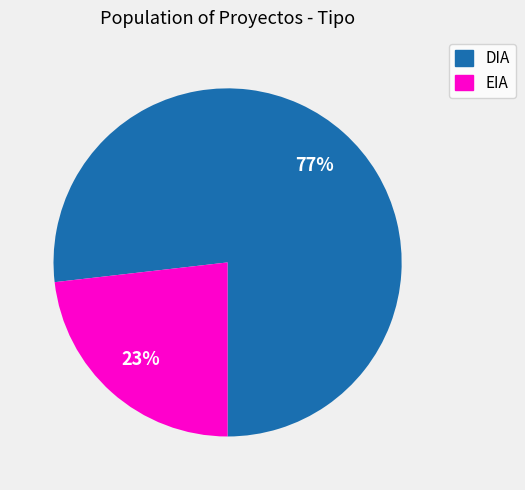

What is the majority slice?

DIA